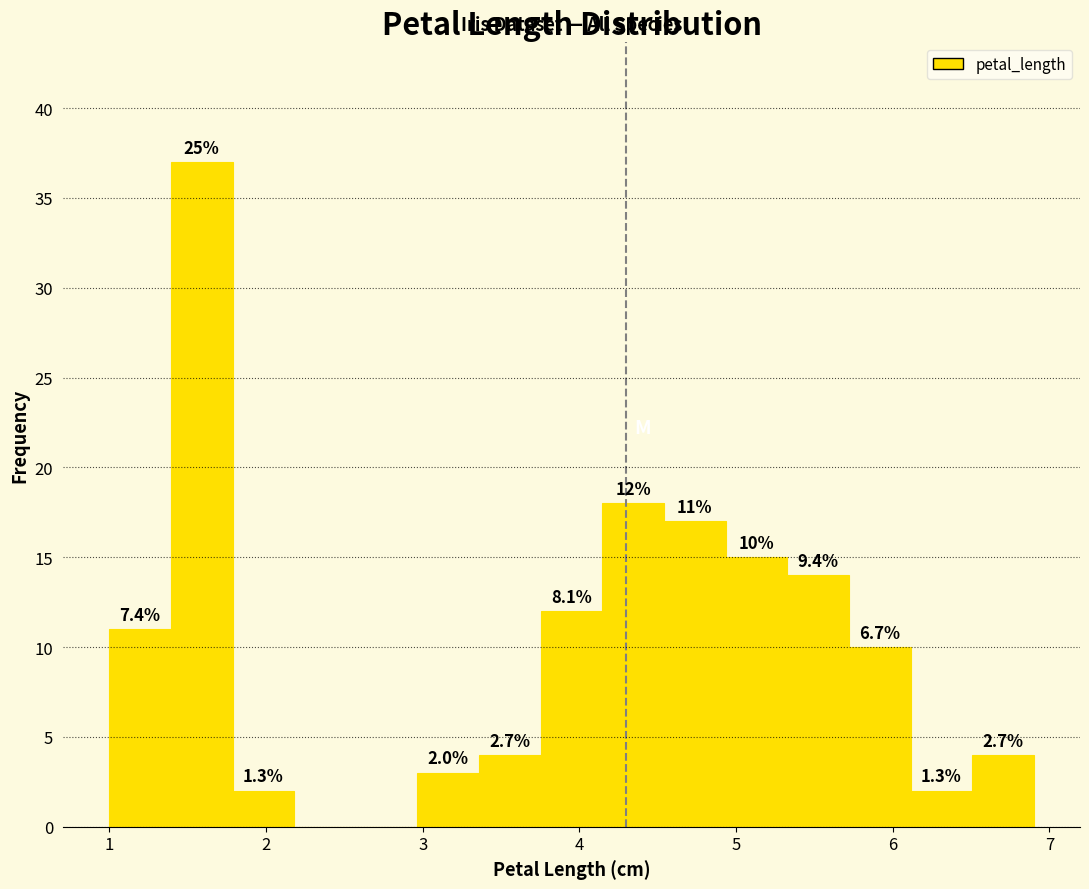

Around what value on the x-axis is the tallest bar? Give the approximate position of its centre, as read against the axis.

1.6